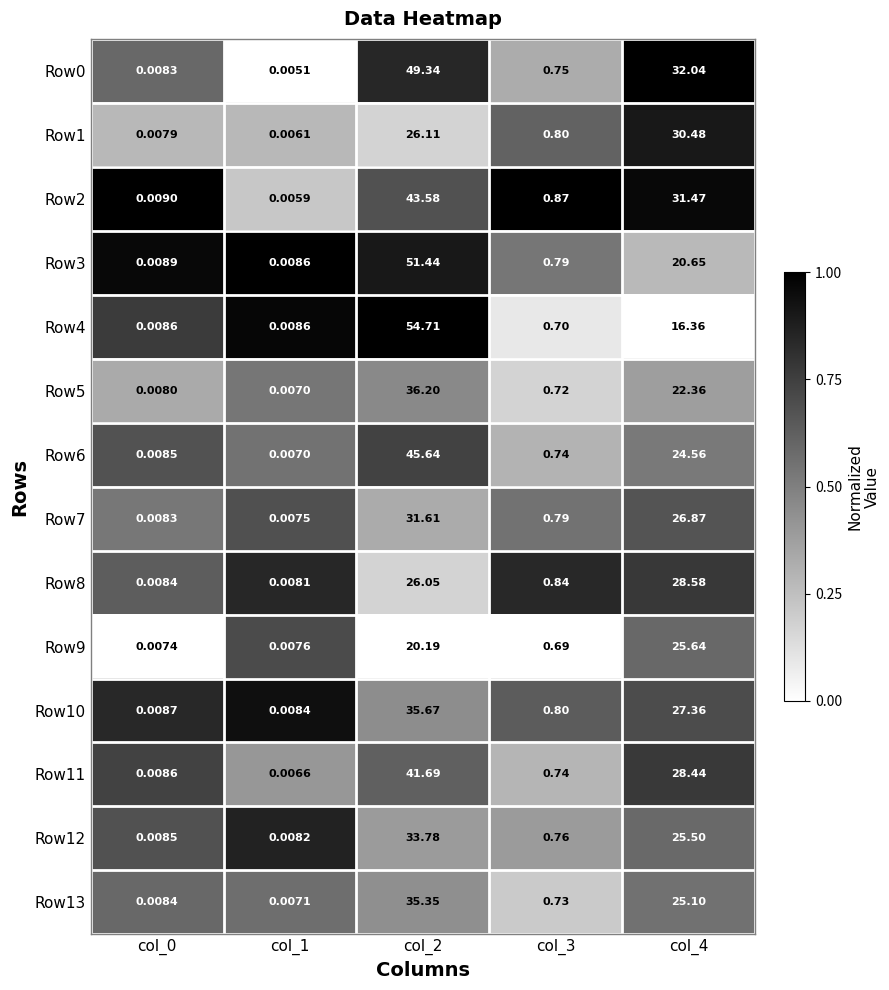

Is the value of Row8 at col_2 greater than the value of Row11 at col_4?

No